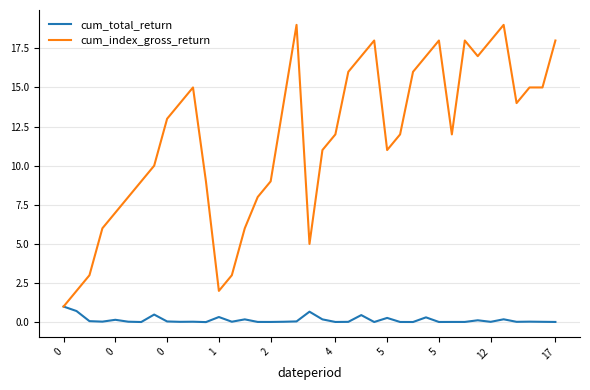

Which series has the largest range (max minus min)?

cum_index_gross_return